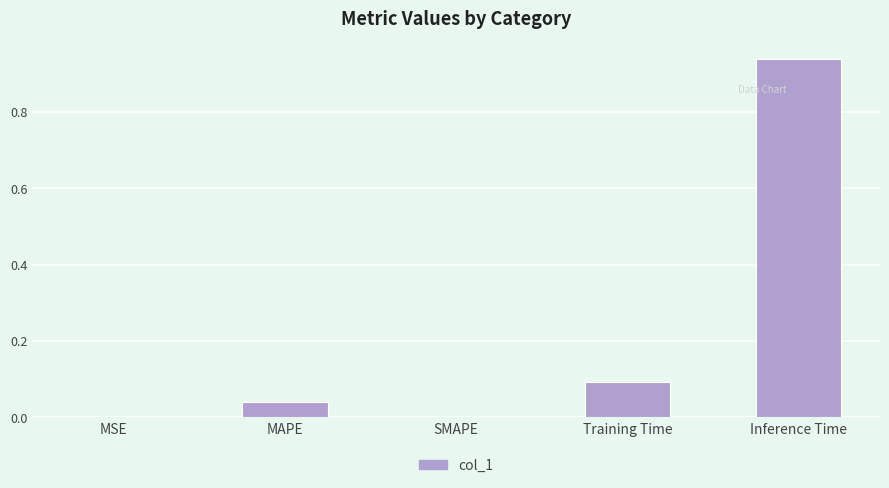

Are the bars horizontal?

No